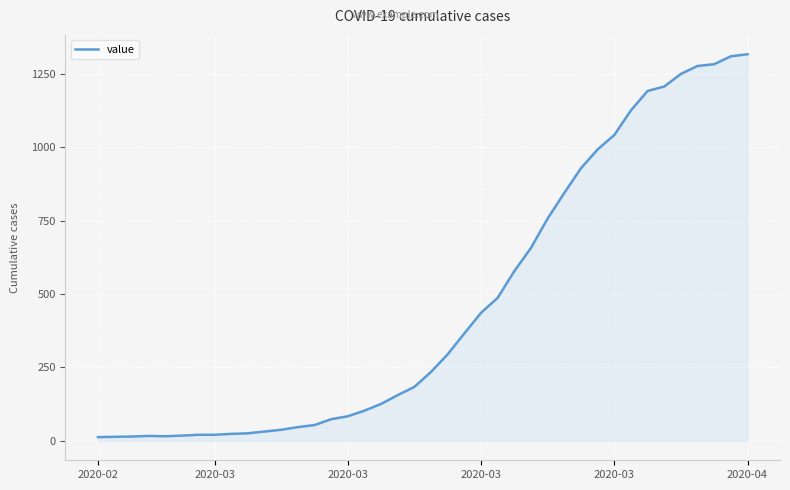

What is the difference between the maximum and minimum values?

1303